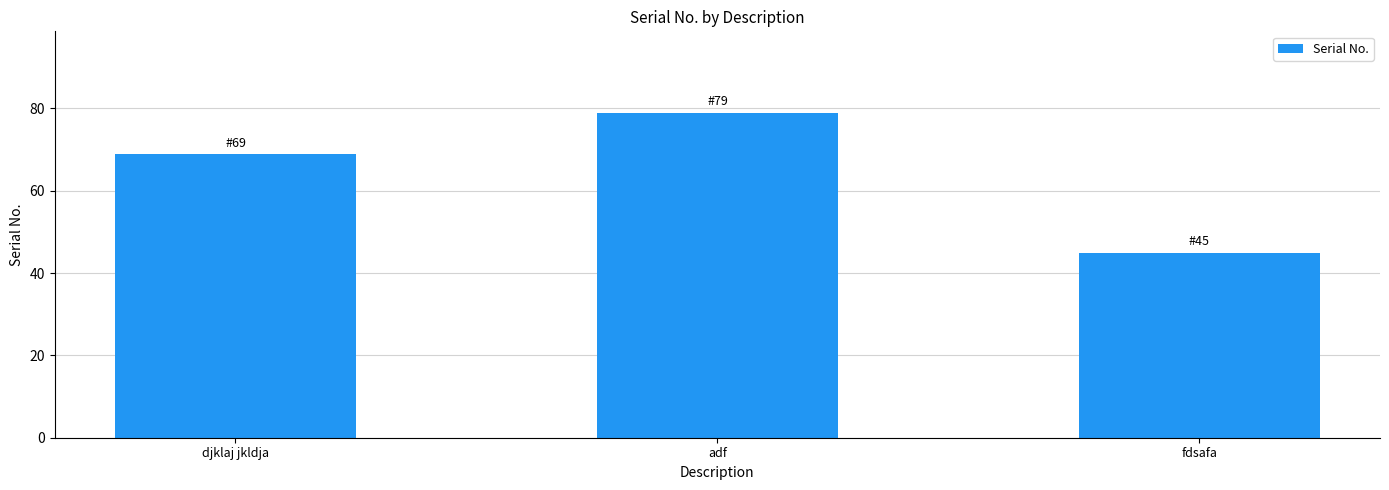

Reading left to right, transcribe all the data shown in this chart.

djklaj jkldja=69	adf=79	fdsafa=45